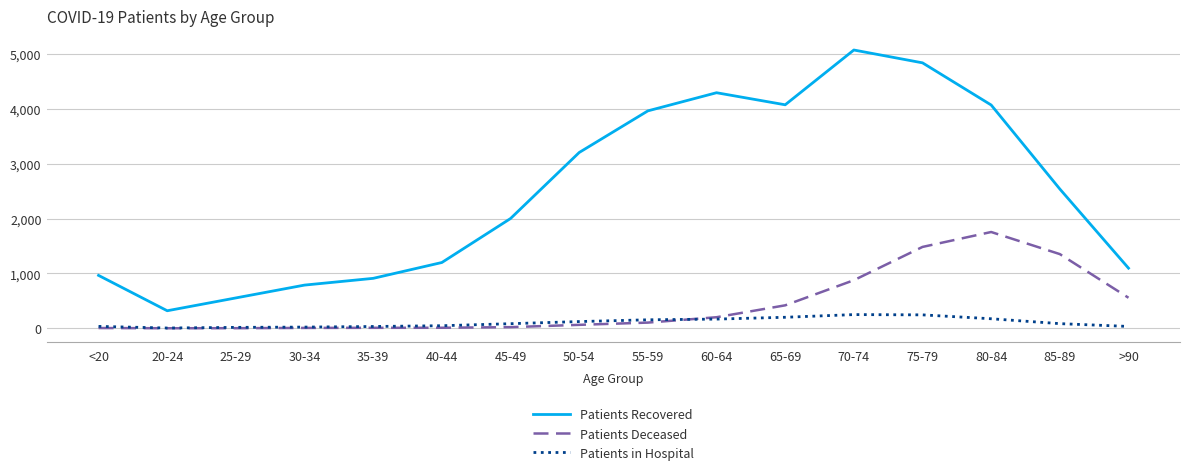

List the series in order of their peak value, lowest first.

Patients in Hospital, Patients Deceased, Patients Recovered